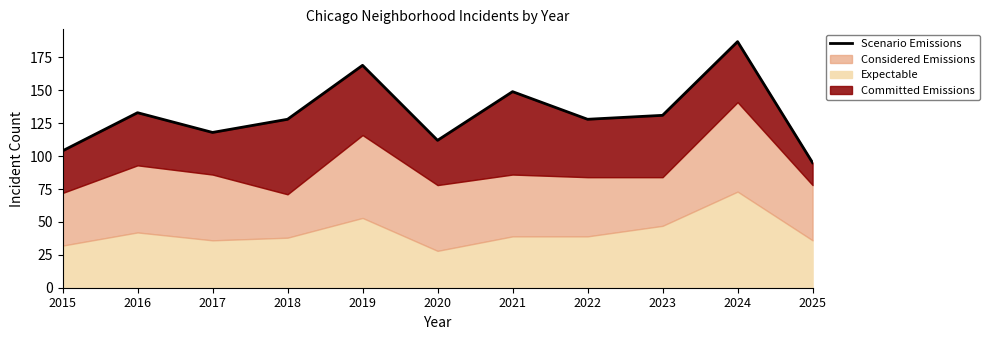

What is the change in value from 2017 to 2023?

+13